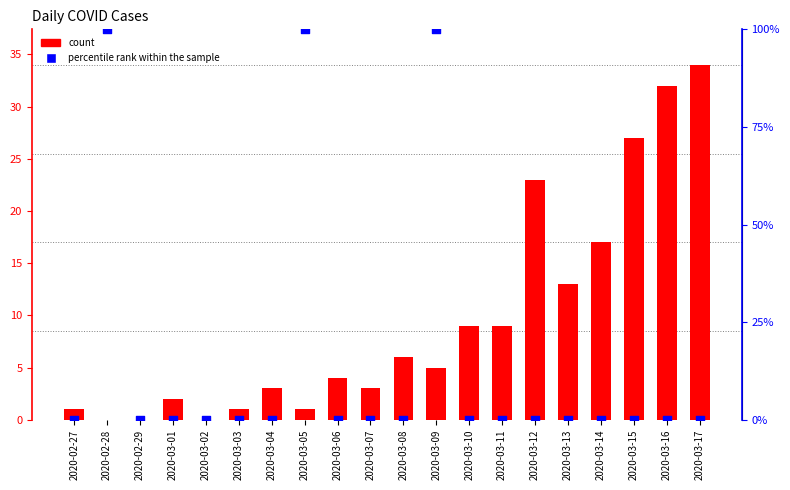

Which series has the widest spread of Y values?

percentile rank within the sample